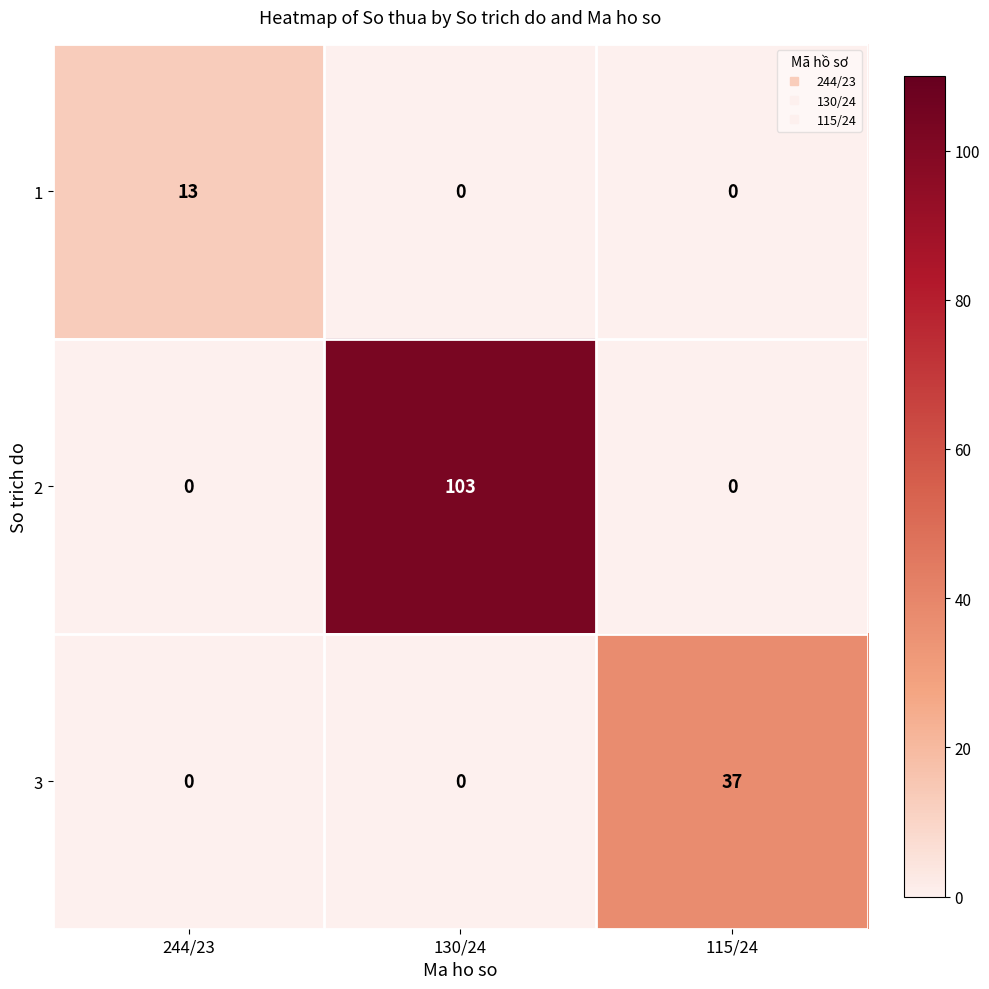

What is the difference between the maximum and minimum values in the 1 series?

13